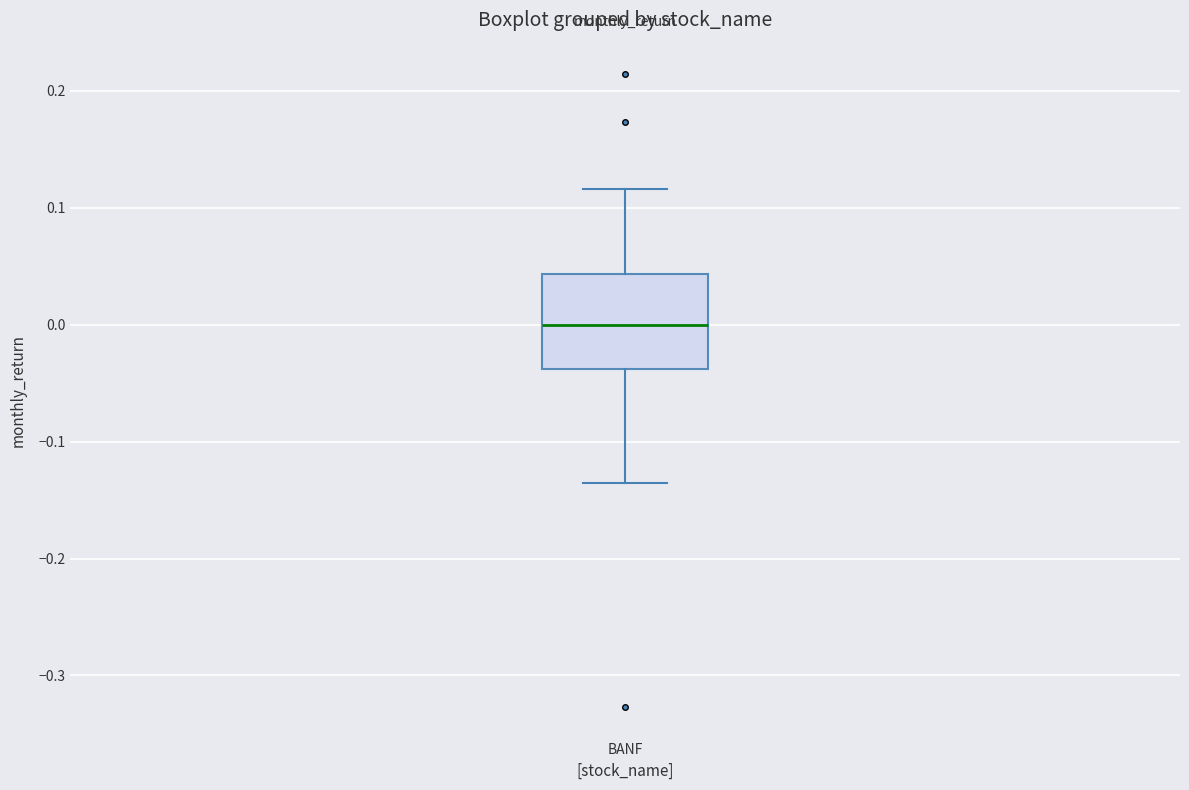

Where is the upper edge of the box for BANF on the y-axis? The values are not printed on the chart, so give them approximately, as read against the axis.

0.04